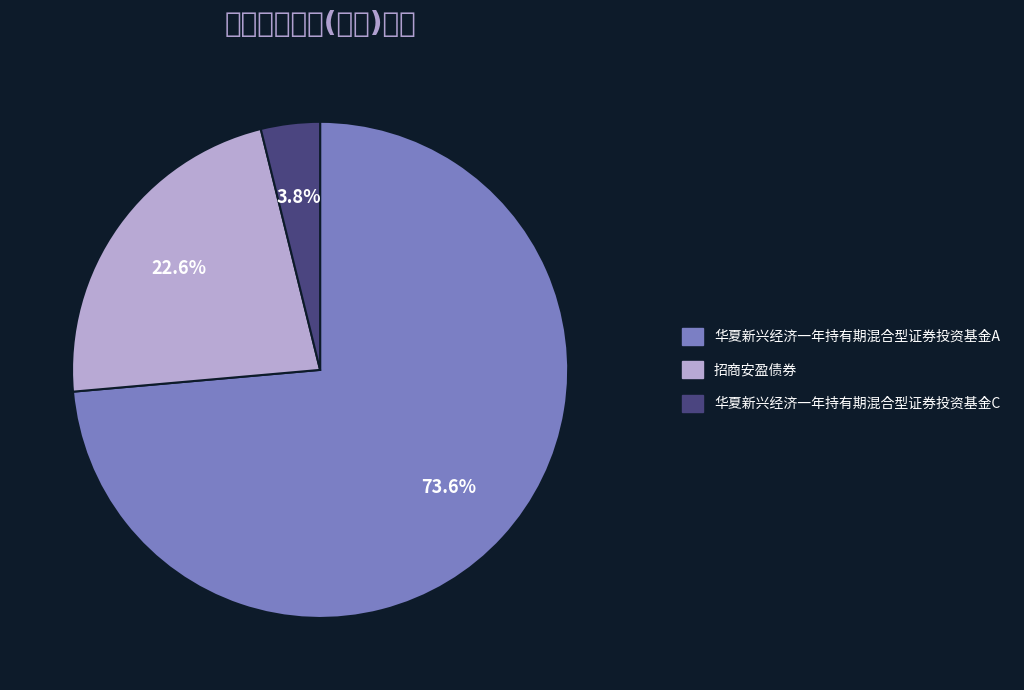

Which slice represents more than half of the pie?

华夏新兴经济一年持有期混合型证券投资基金A